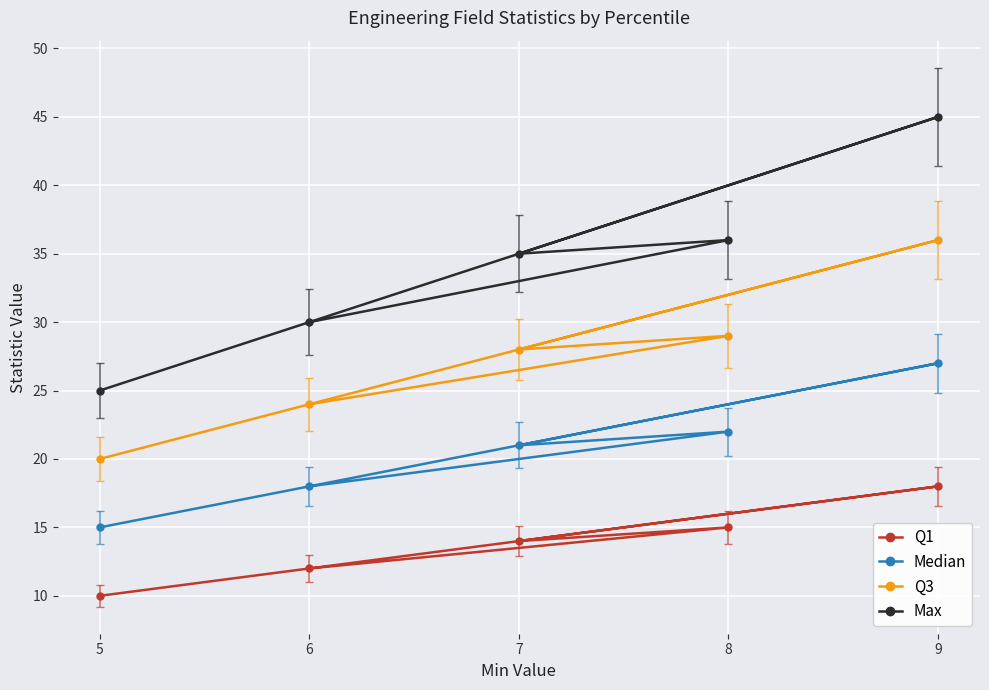

List the labels in order of Max value, smallest first.

5, 6, 7, 8, 9